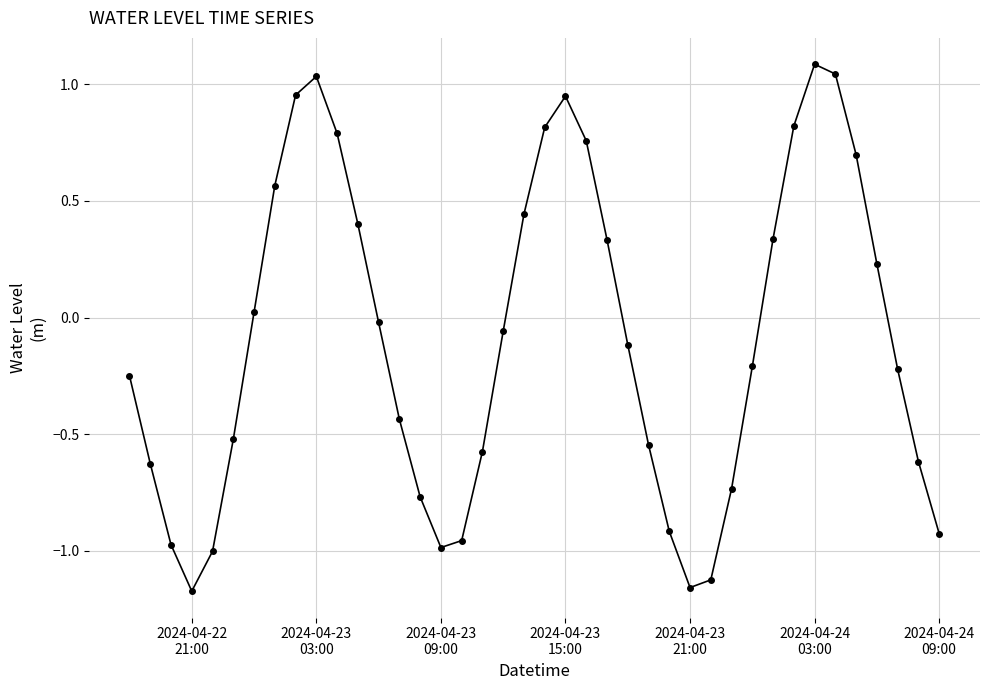

True or false: there are more than 2 points higher than both neighbors.

True